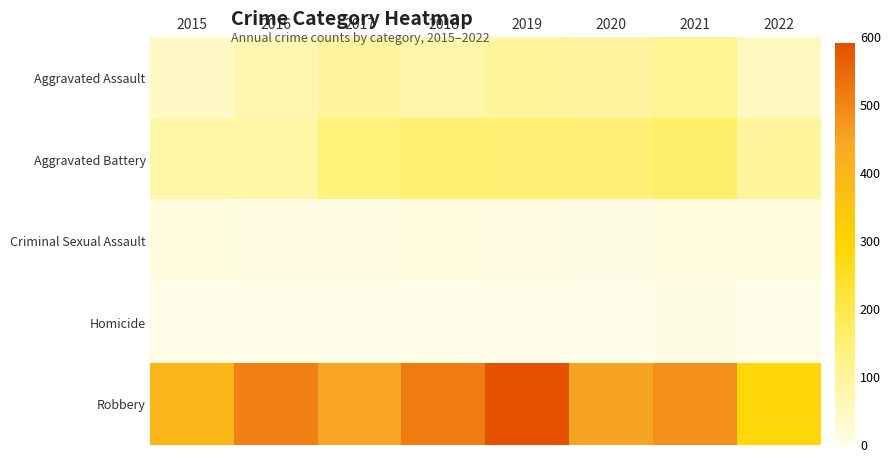

What is the greatest value displayed?

591